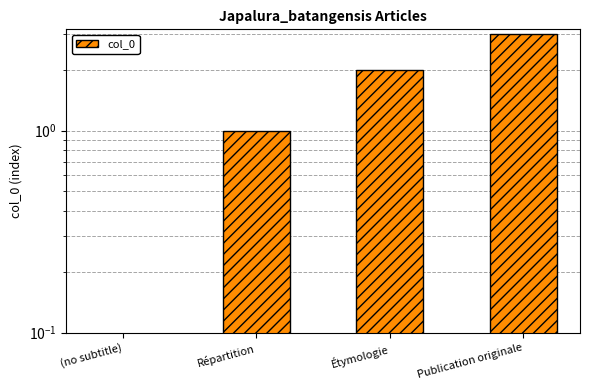

Reading left to right, transcribe all the data shown in this chart.

(no subtitle)=0	Répartition=1	Étymologie=2	Publication originale=3